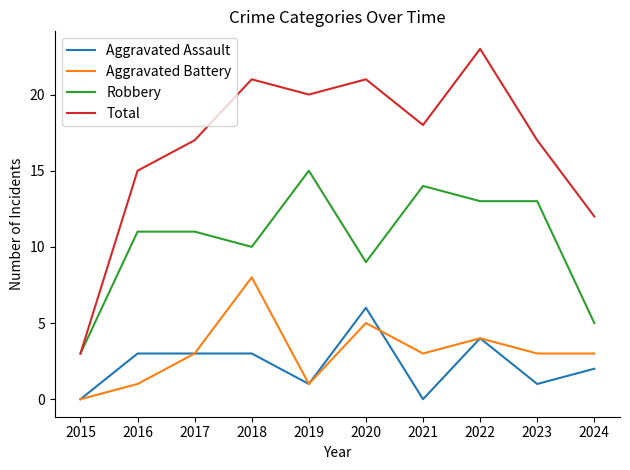

What is the difference between the highest and lowest values at 2015?

3